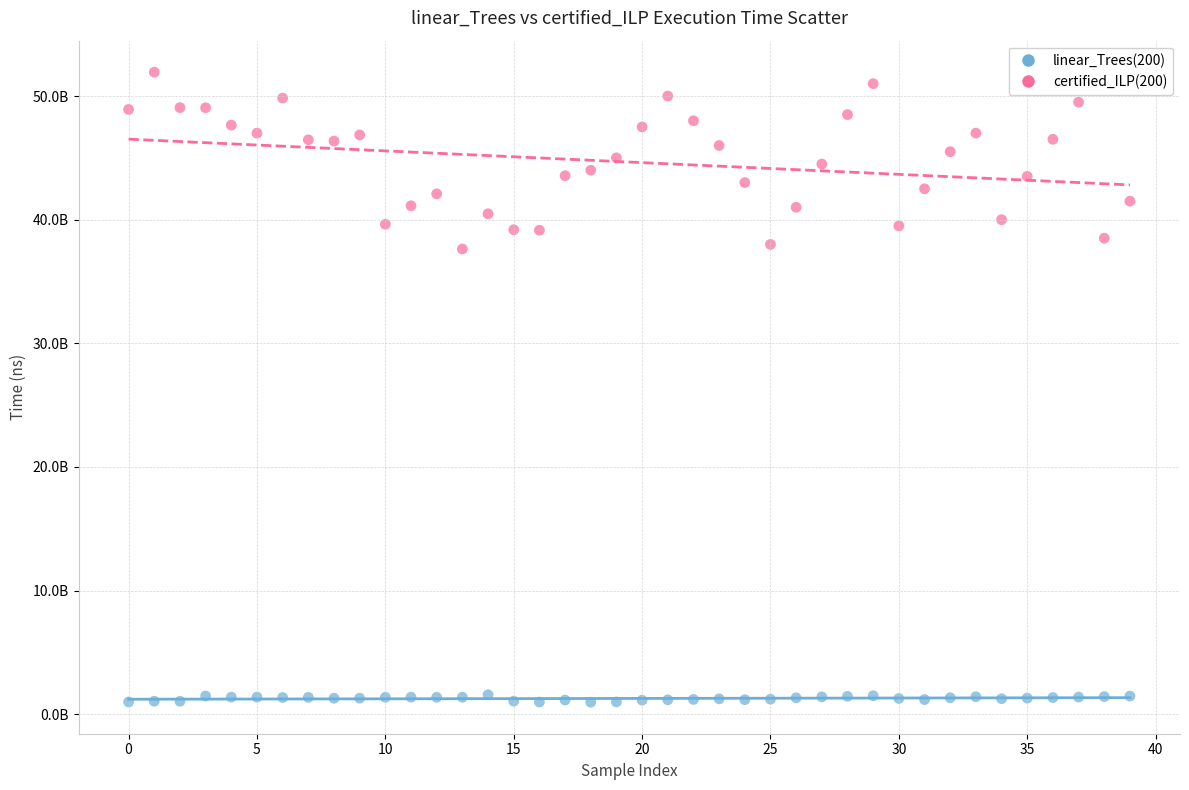

What are all the series names shown in the legend?

linear_Trees(200), certified_ILP(200)